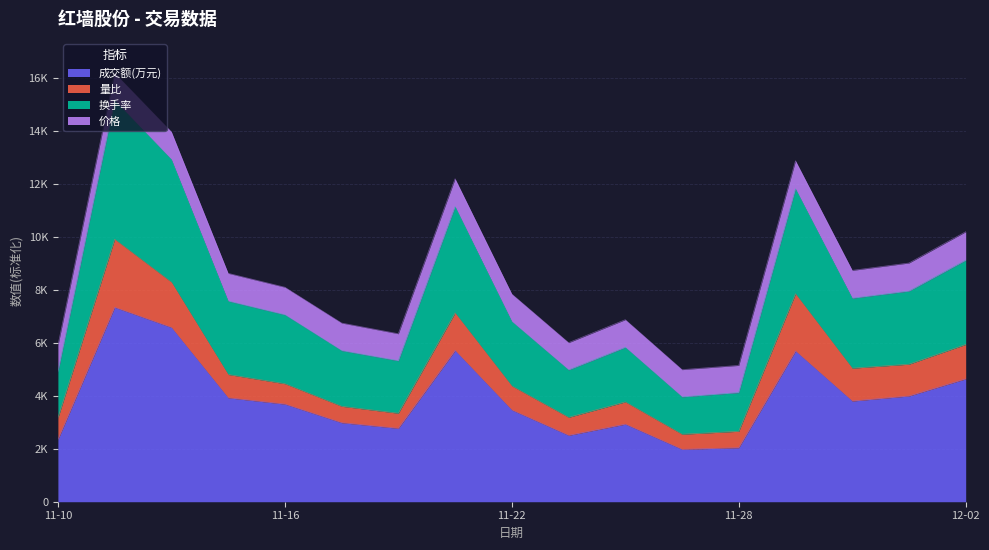

What is the label of the 8th point from the left?

2022-11-21